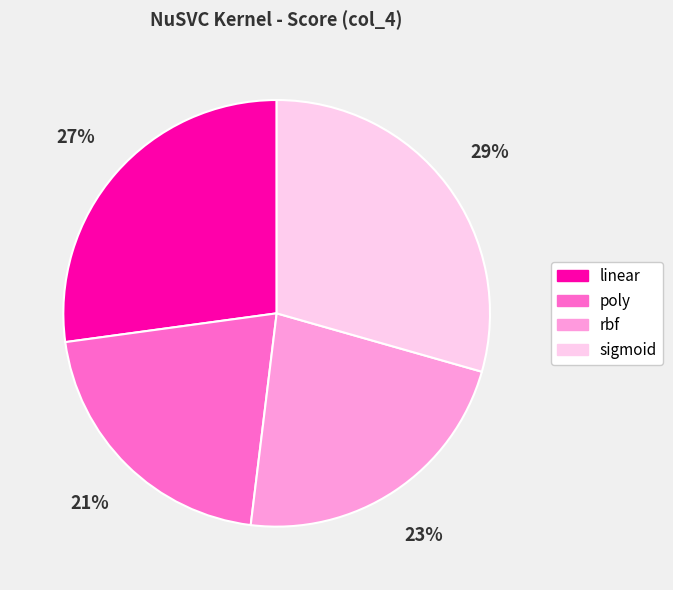

Between rbf and poly, which is larger?

rbf